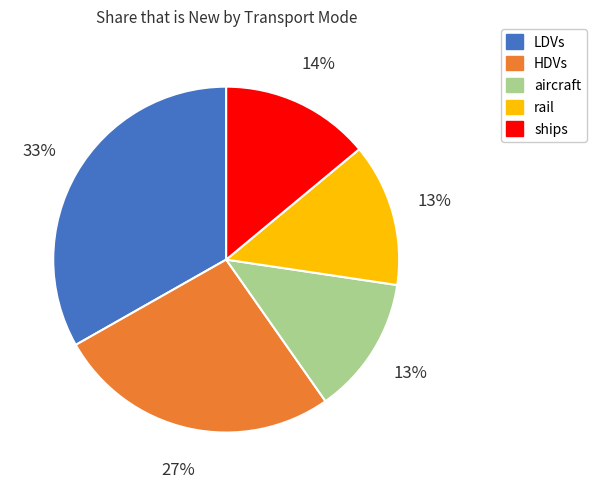

What percentage is the rail slice, to the nearest percent?

13%